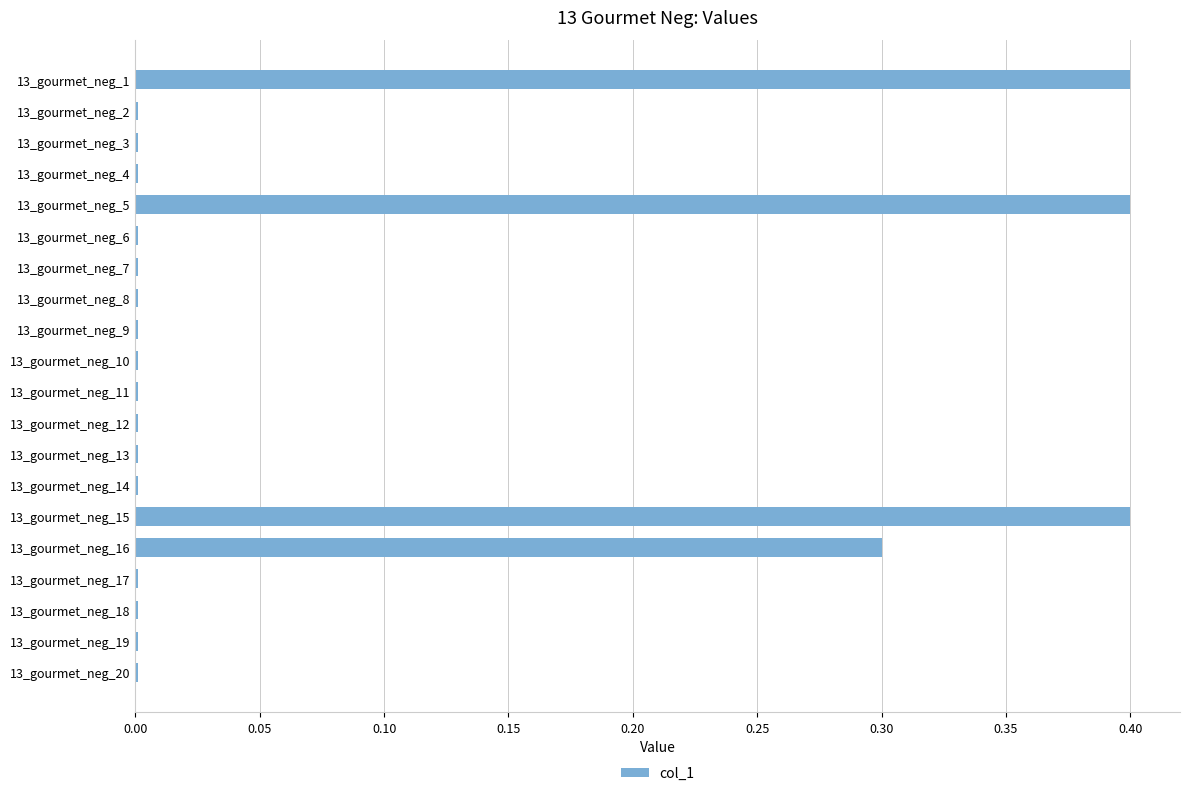

Are the bars horizontal?

Yes